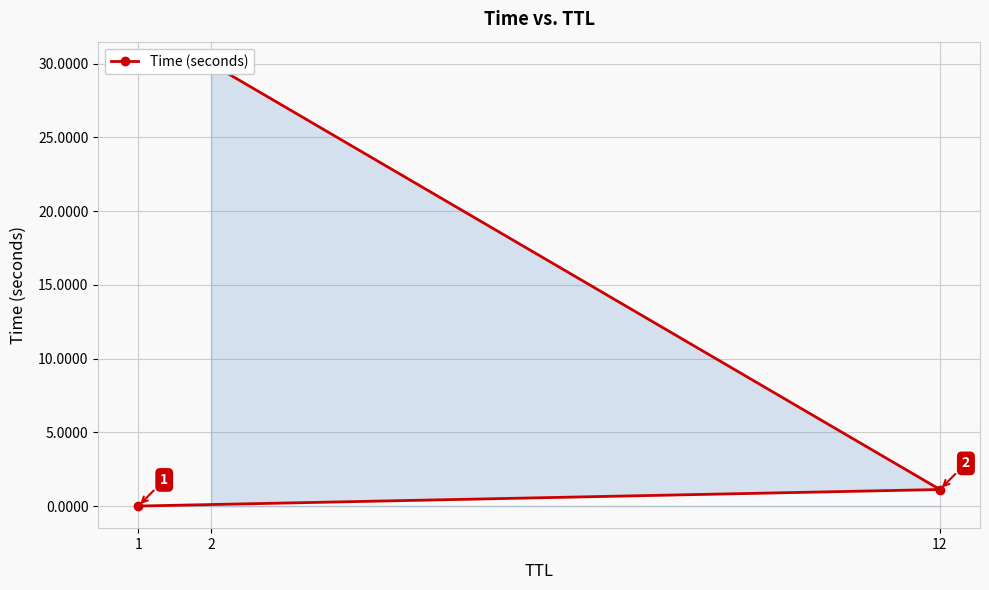

Is it true that the value at 2 is 30.0?

True